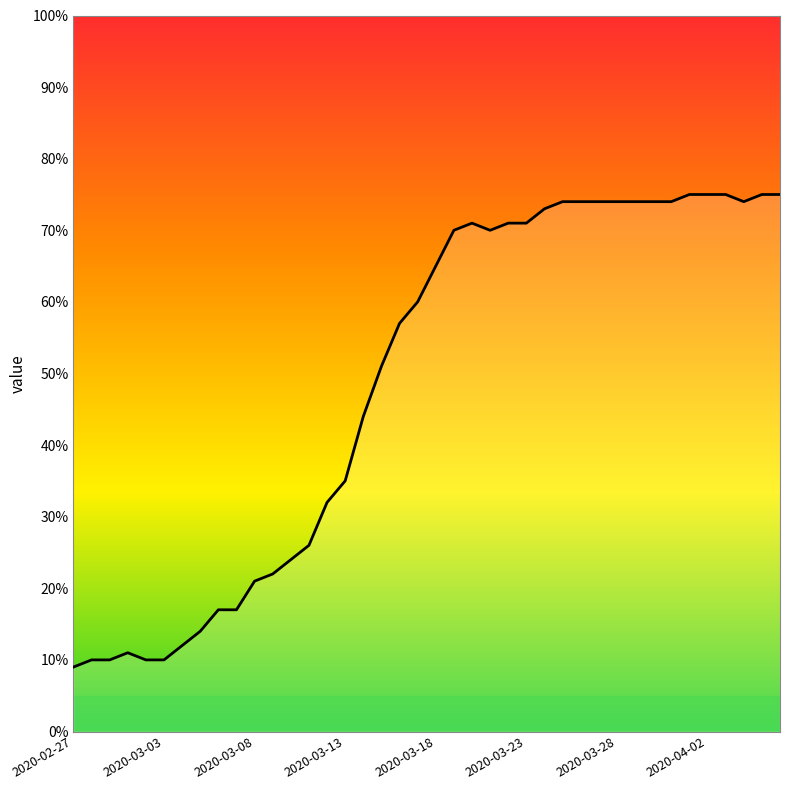

Is this an area chart (filled region under the line)?

No